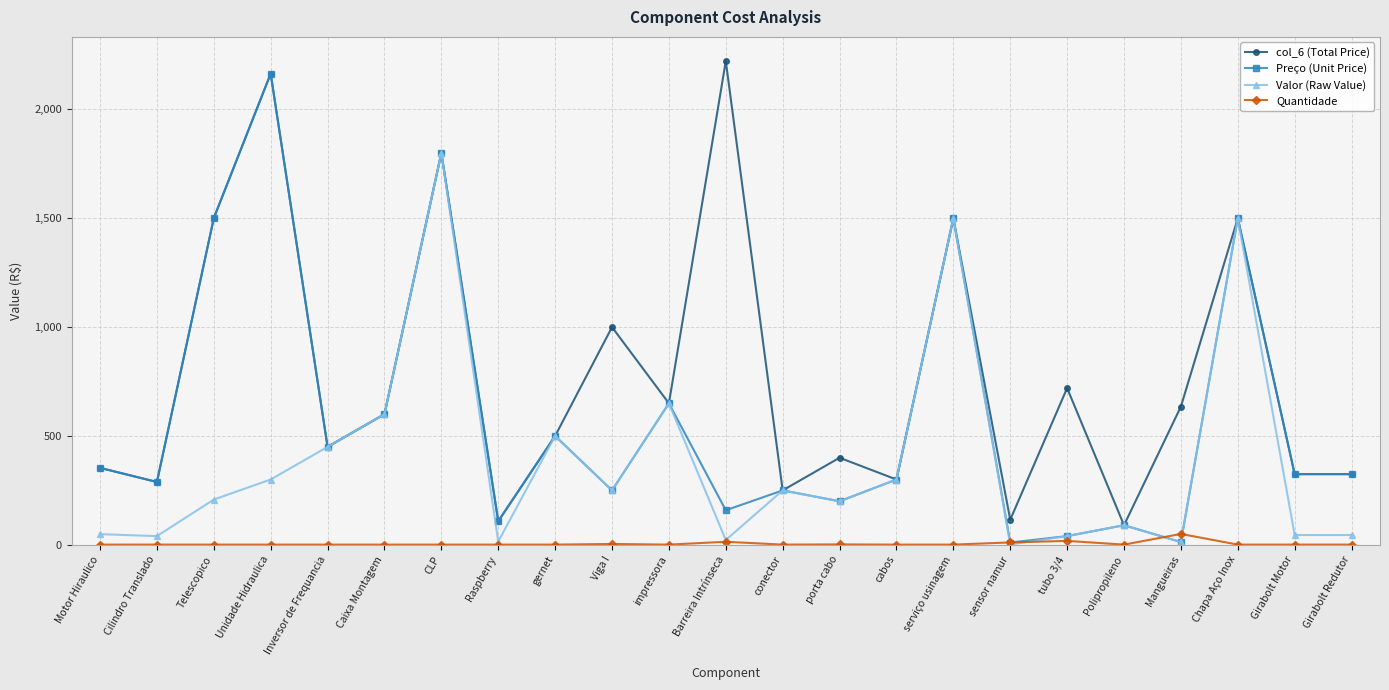

True or false: Quantidade and col_6 (Total Price) cross at least once.

False